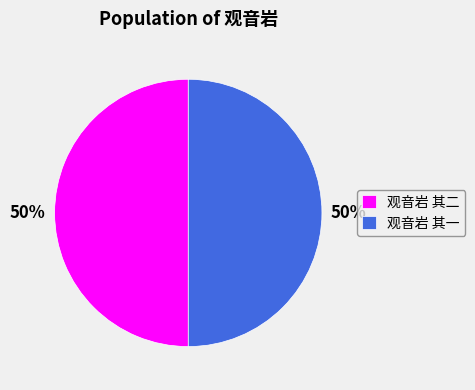

To the nearest percent, what percentage of the pie is 观音岩 其二?

50%